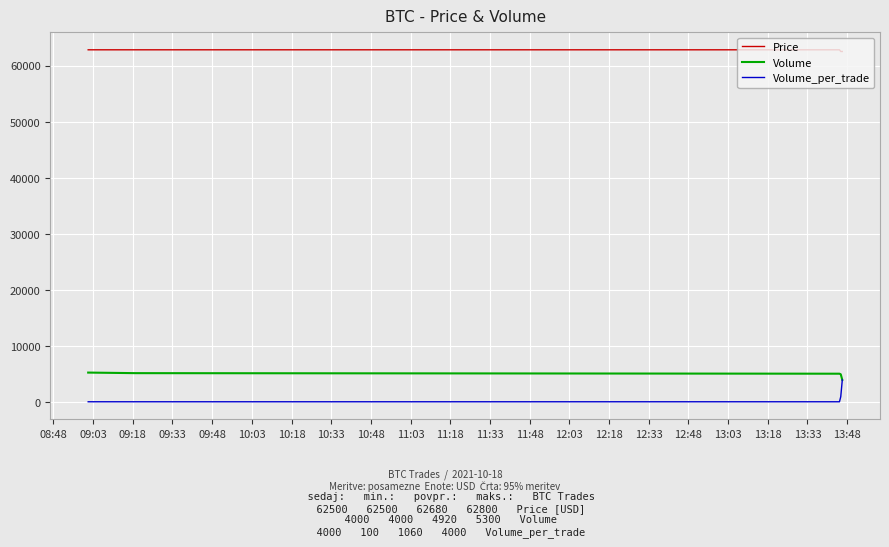

What is the maximum value shown in the chart?

62800